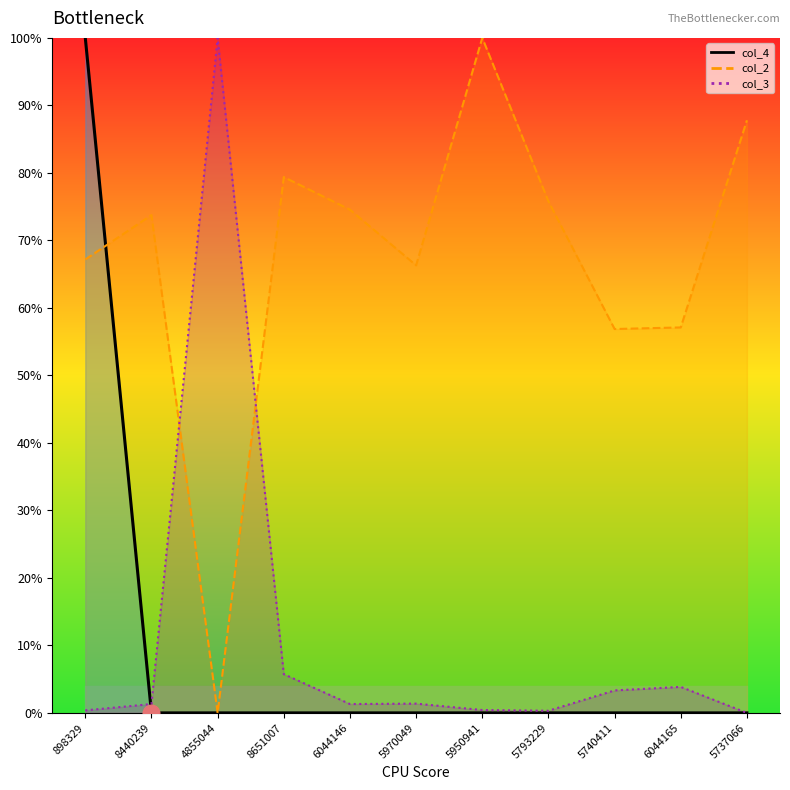

Reading right to left, what are all the values shown in this chart?

col_2: 0.9	0.6	0.6	0.8	1.0	0.7	0.7	0.8	0.0	0.7	0.7
col_3: 0.0	0.0	0.0	0.0	0.0	0.0	0.0	0.1	1.0	0.0	0.0
col_4: 0.0	0.0	0.0	0.0	0.0	0.0	0.0	0.0	0.0	0.0	1.0